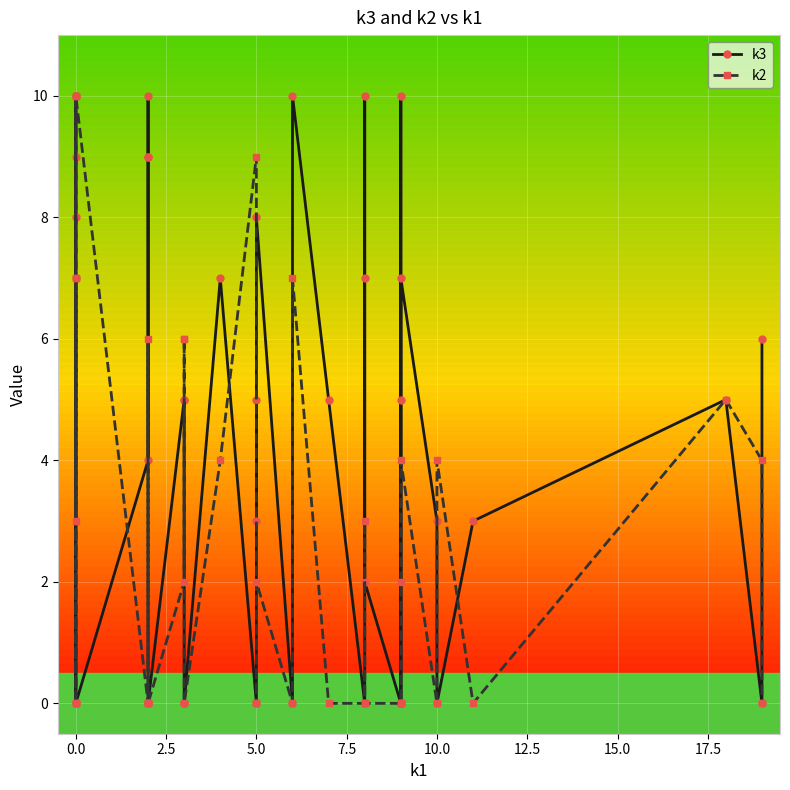

Which series has the largest range (max minus min)?

k3